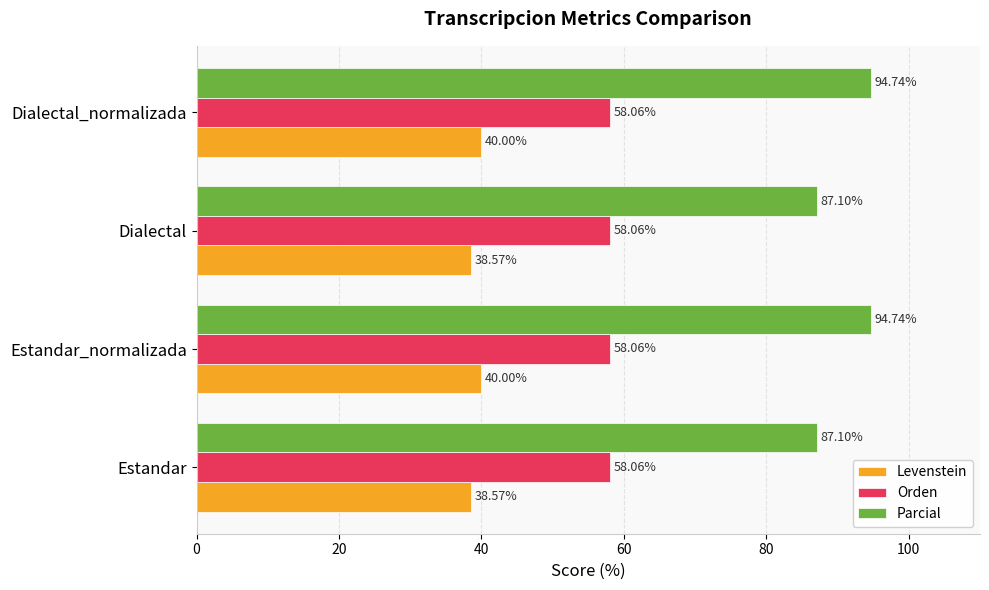

At how many categories does at least one series exceed 76?

4